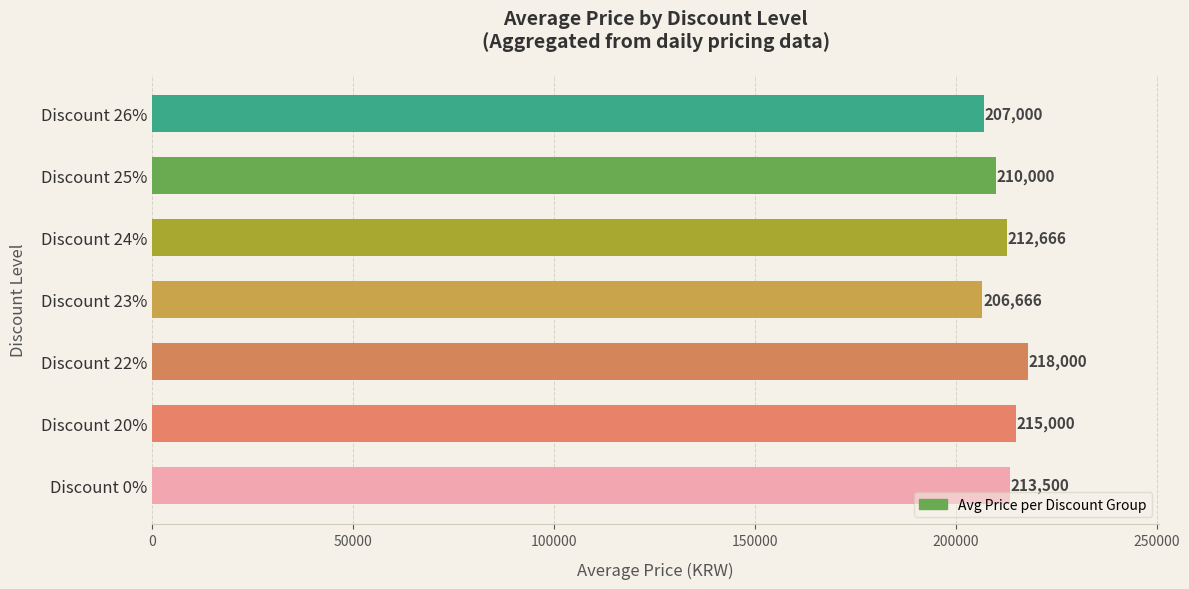

How many values are below 212666?

3